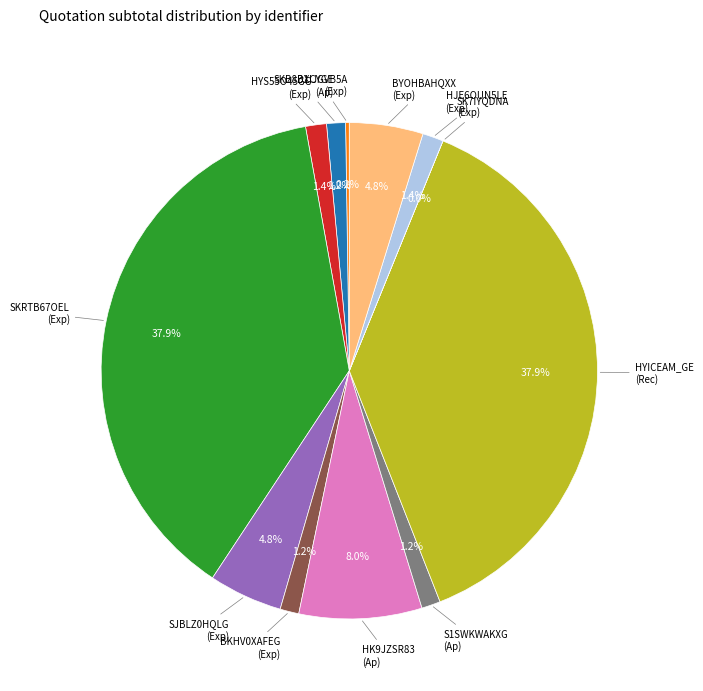

Is there a majority slice in this chart?

No